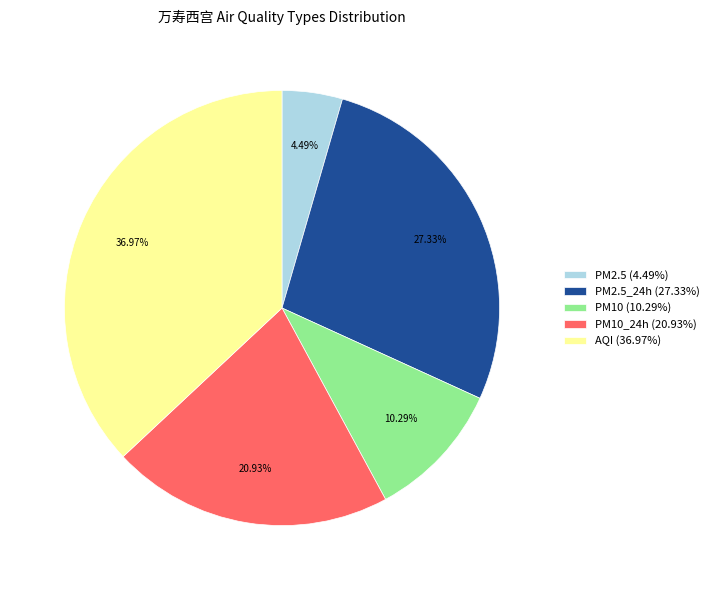

Is the sum of PM10_24h (20.93%) and AQI (36.97%) greater than half?

Yes